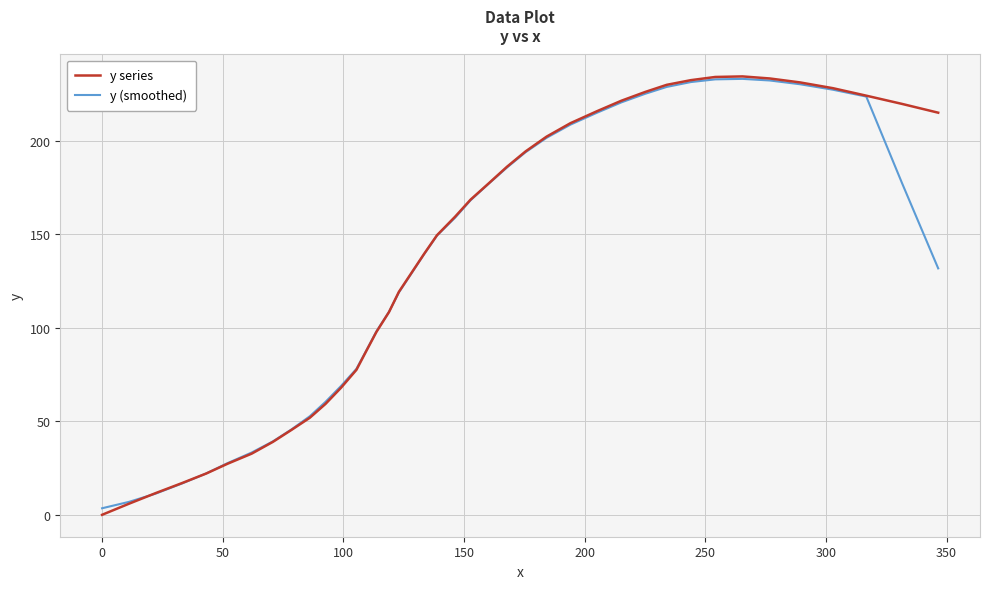

Which series has the largest range (max minus min)?

y series